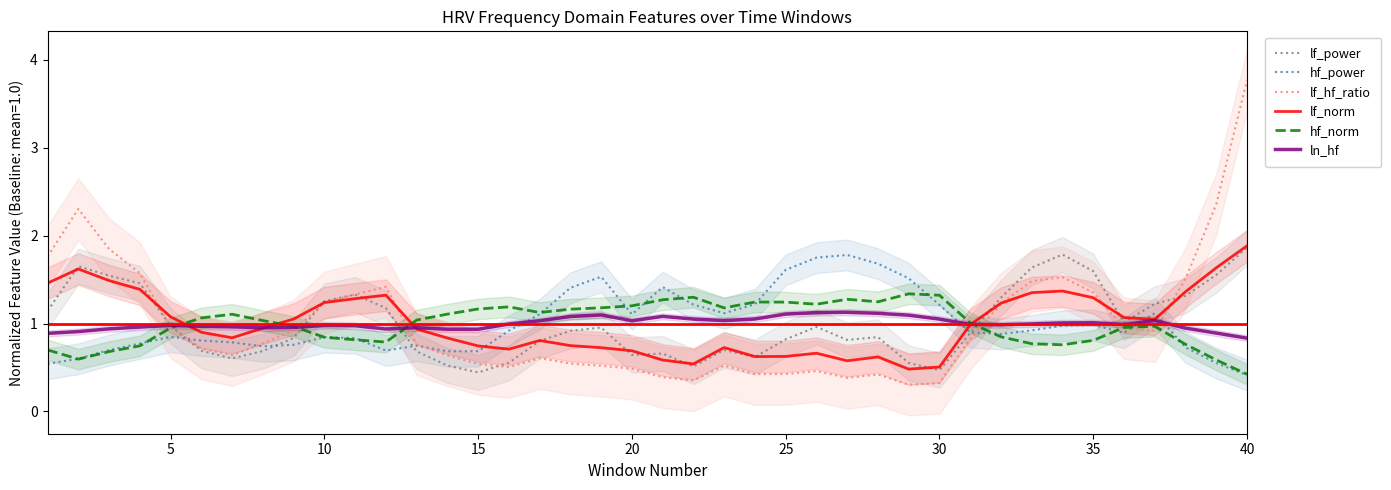

After their last crossing, which series has the higher values: hf_power or lf_norm?

lf_norm